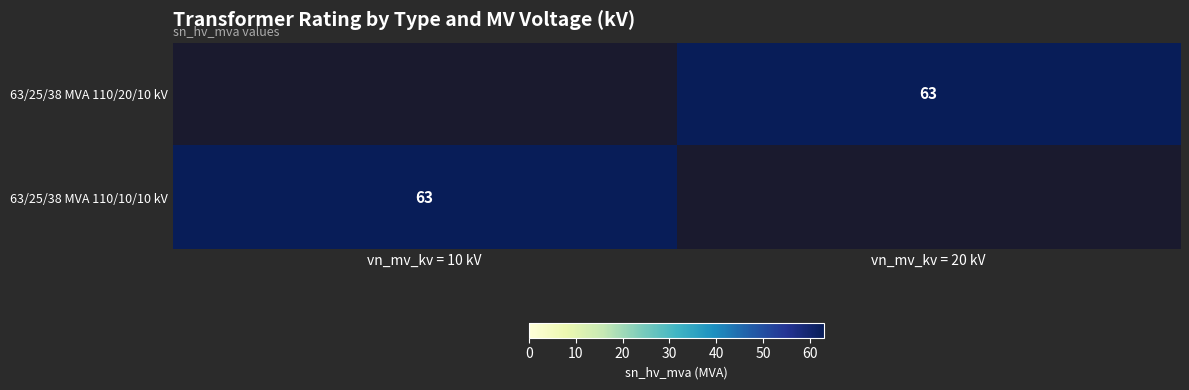

True or false: 63/25/38 MVA 110/20/10 kV has a value of 63 at vn_mv_kv = 20 kV.

True